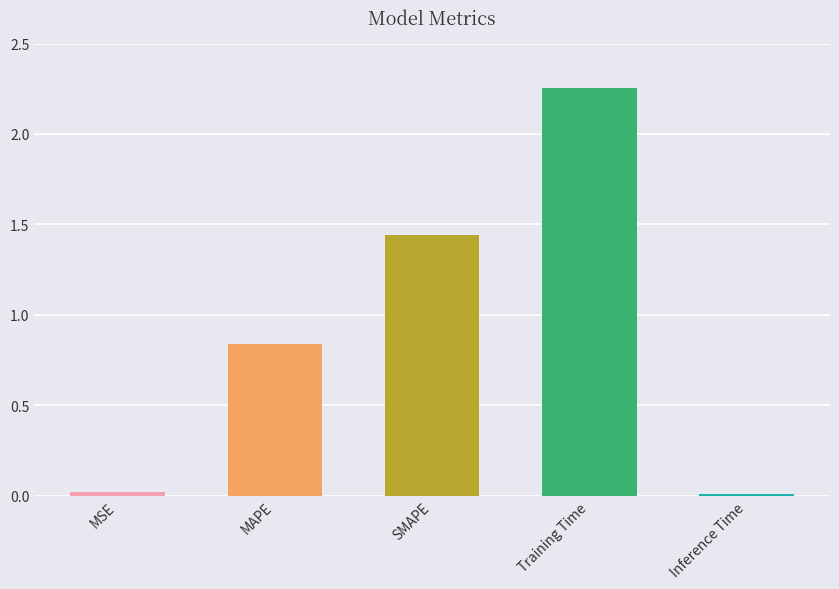

Which has a higher value, Inference Time or SMAPE?

SMAPE